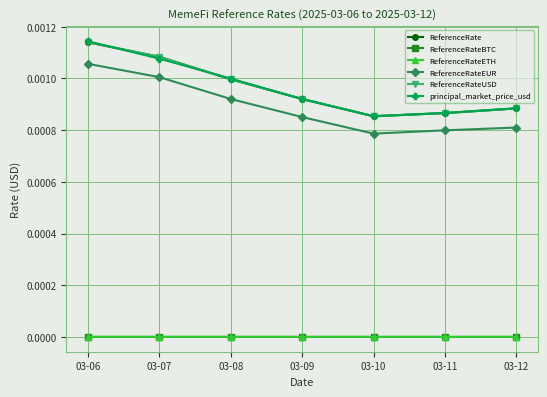

Is it true that ReferenceRateEUR equals 0.0 at 03-10?

True